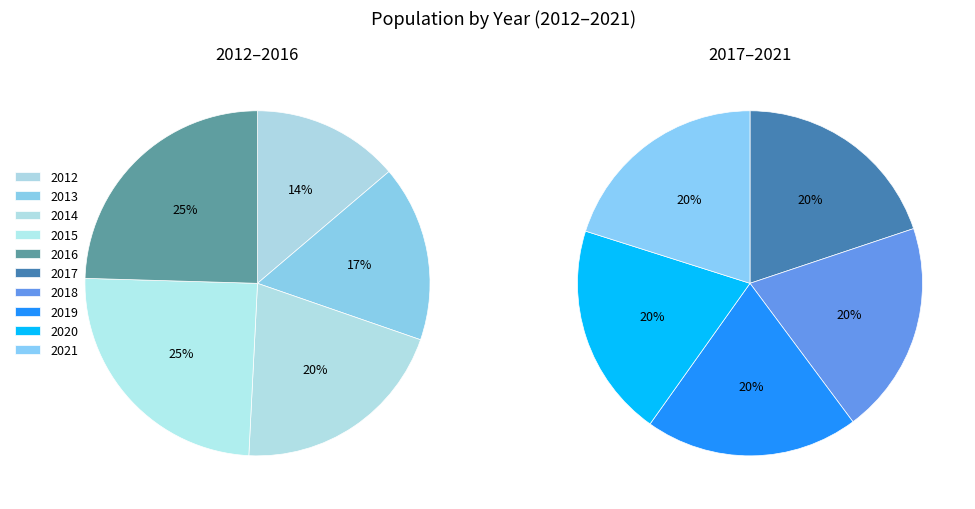

How many segments does this pie chart have?

10